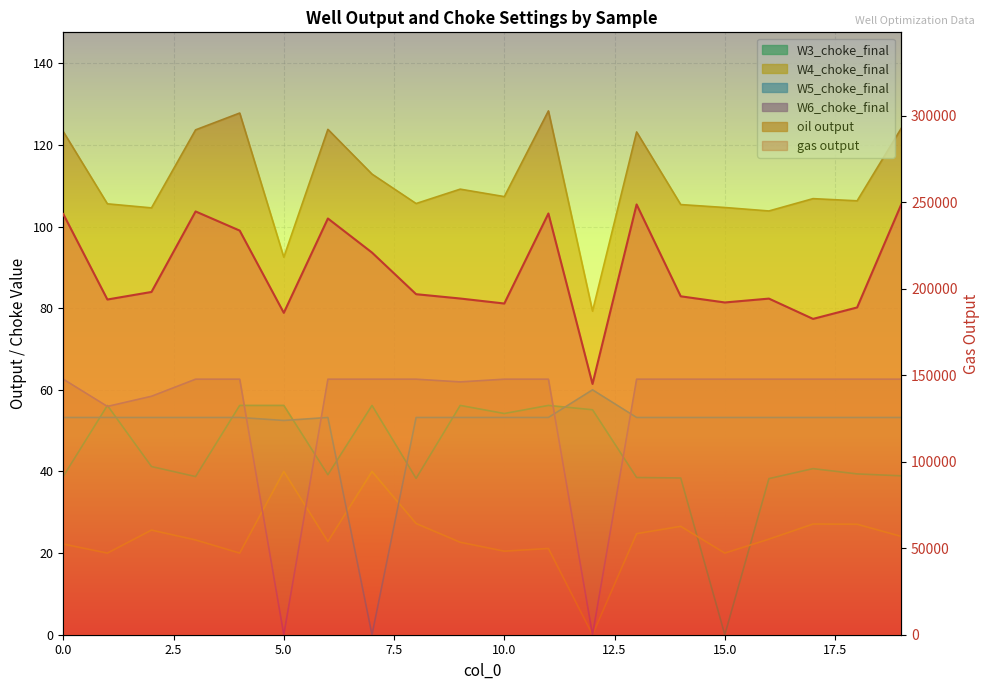

Where is the first local maximum for gas output?

3